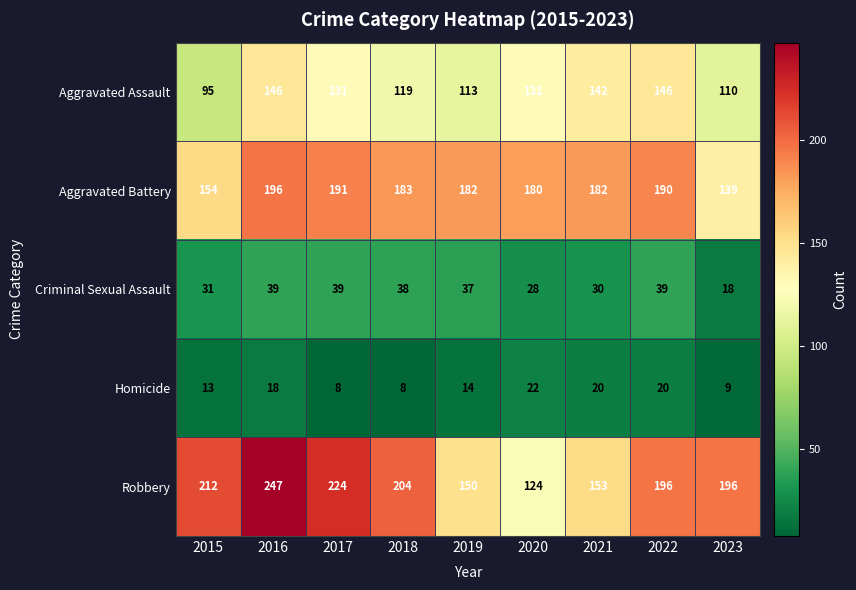

How many series are shown in this chart?

5